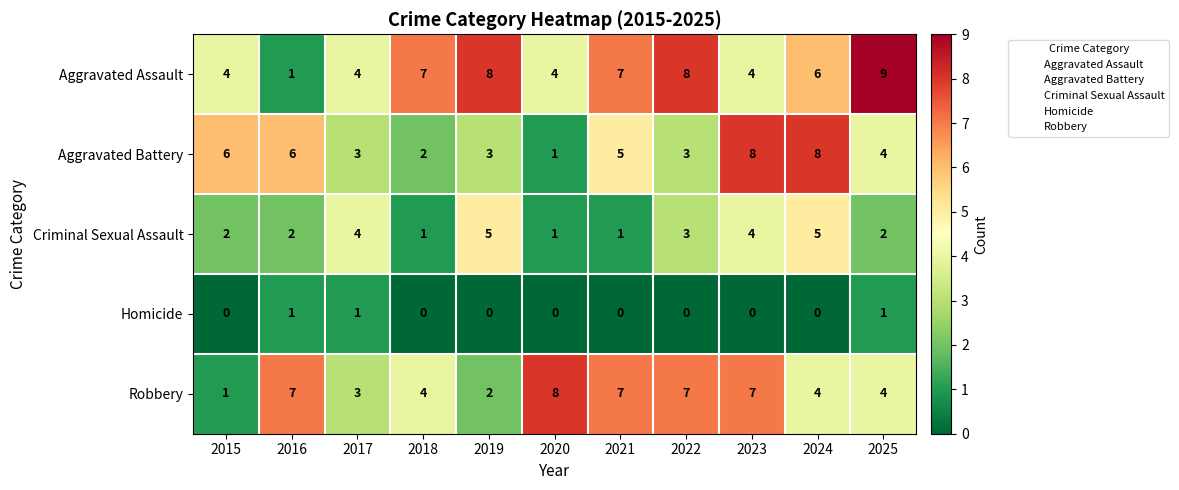

Count the Criminal Sexual Assault values in the range 1 to 4.

9